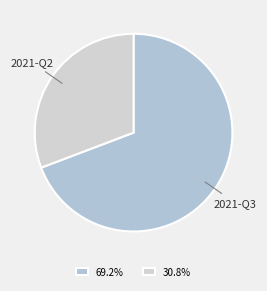

How many slices are in this pie chart?

2